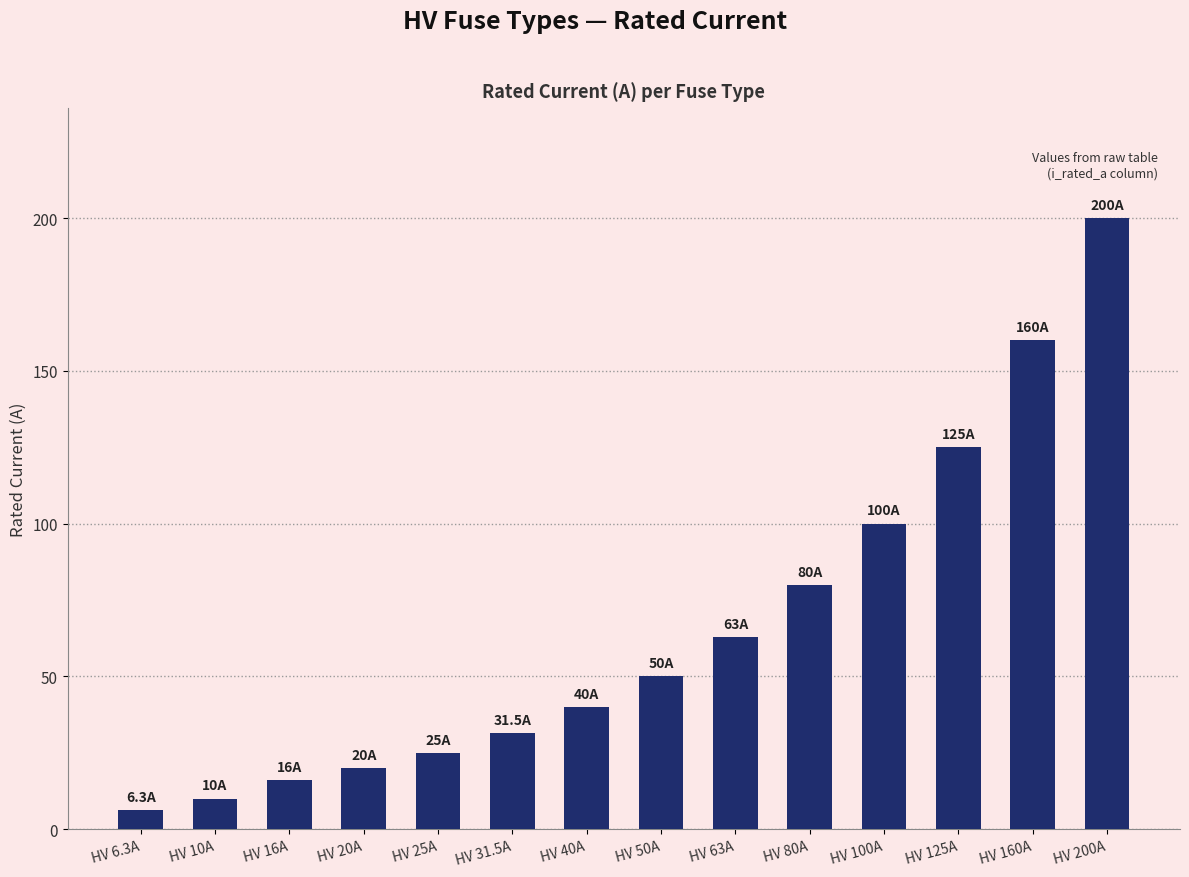

At which label is the value closest to 103?

HV 100A